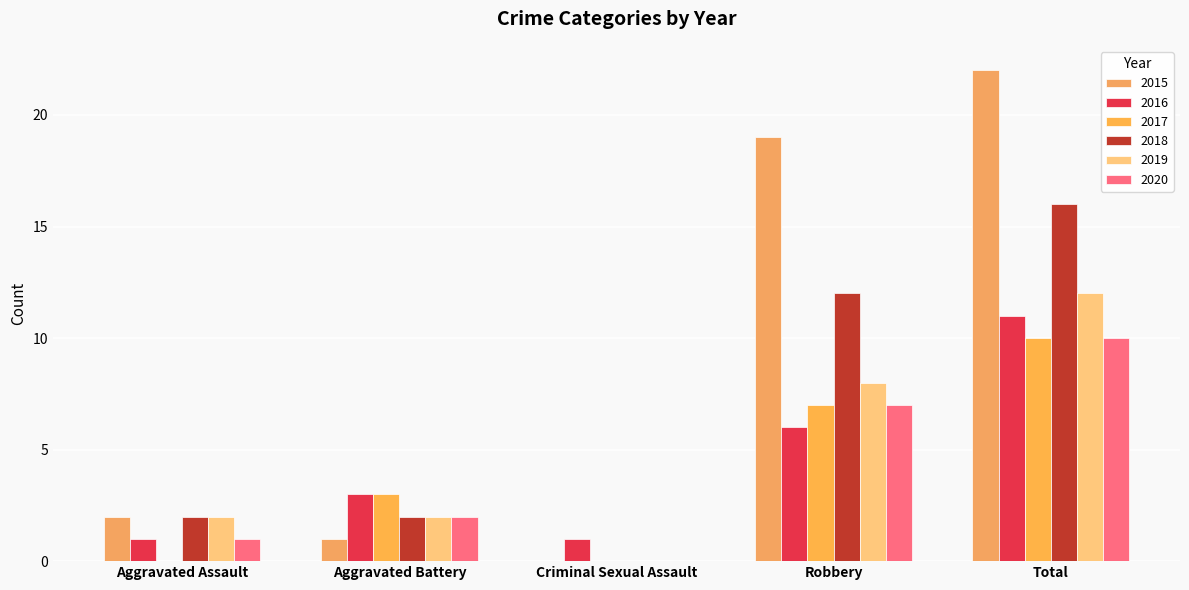

What is the difference between the maximum and minimum values in the 2019 series?

12